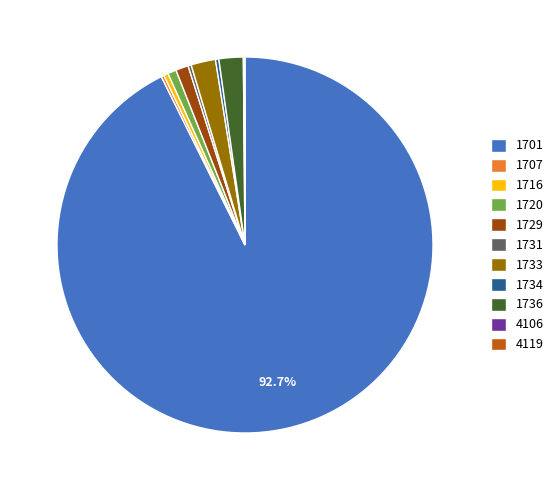

Which category has the biggest portion of the pie?

1701